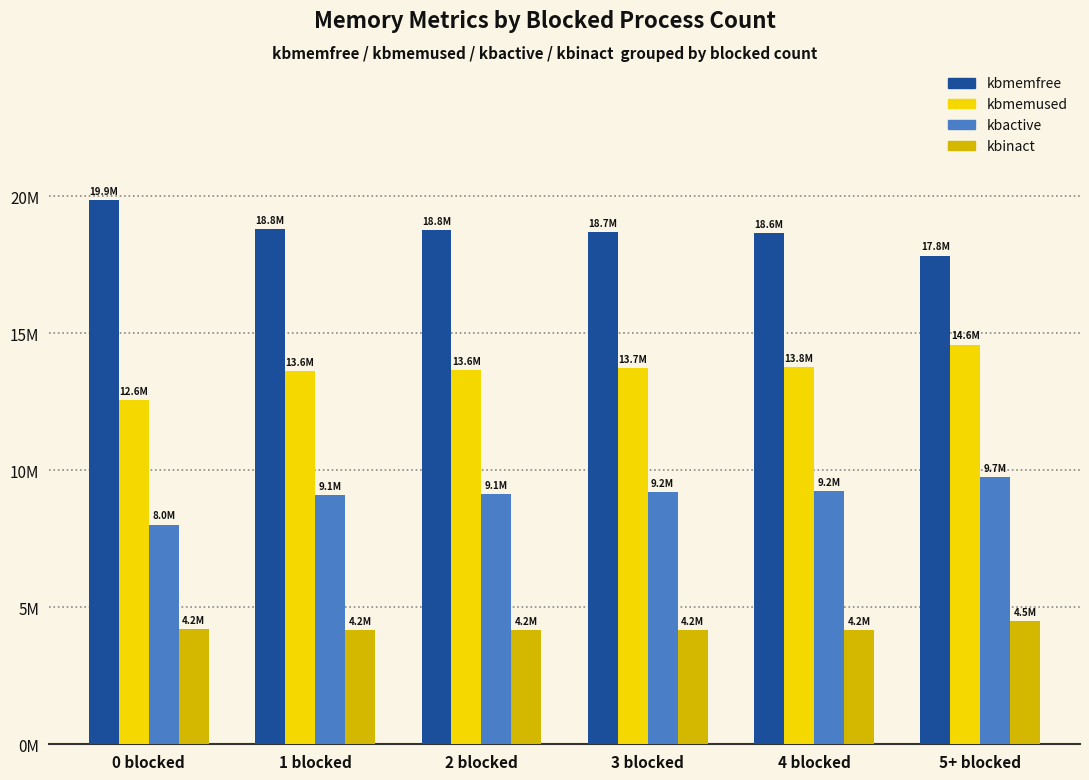

What are all the series names shown in the legend?

kbmemfree, kbmemused, kbactive, kbinact